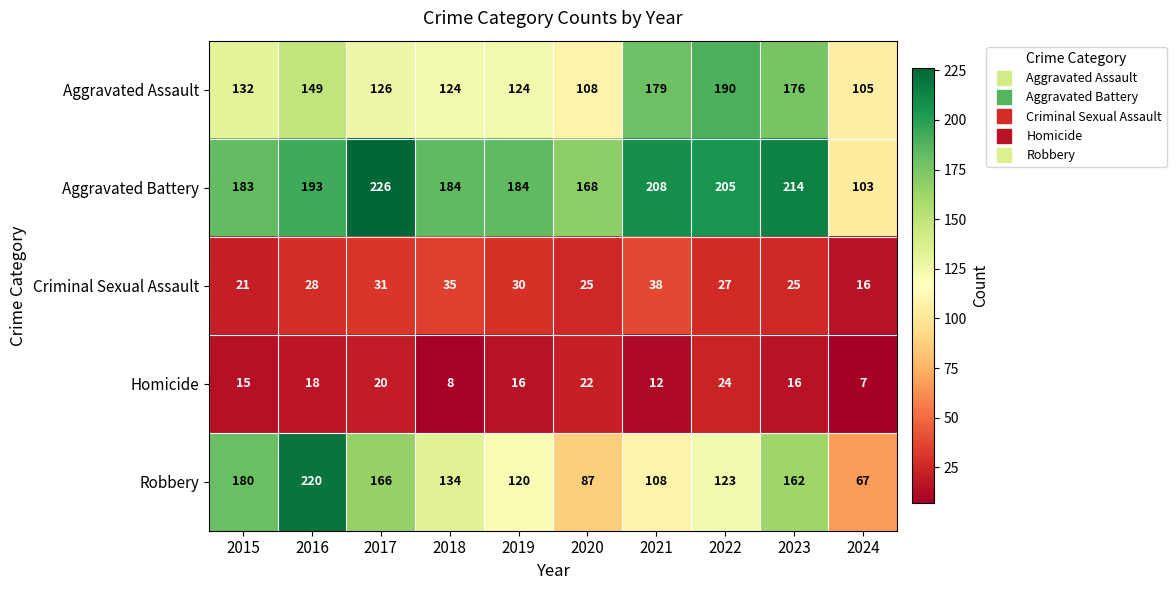

How many data points does each series have?

10